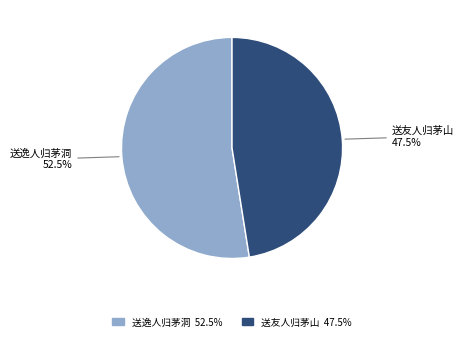

Is there any slice that represents more than half of the pie?

Yes